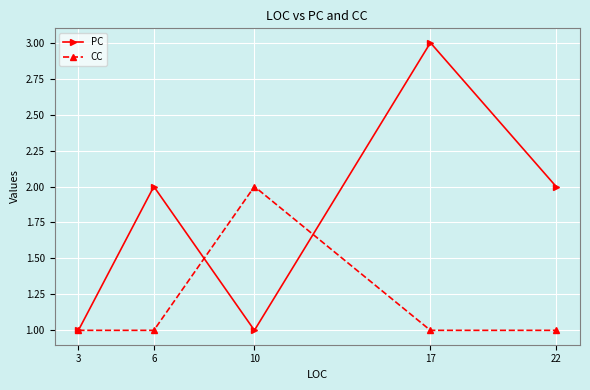

True or false: PC and CC cross at least once.

True